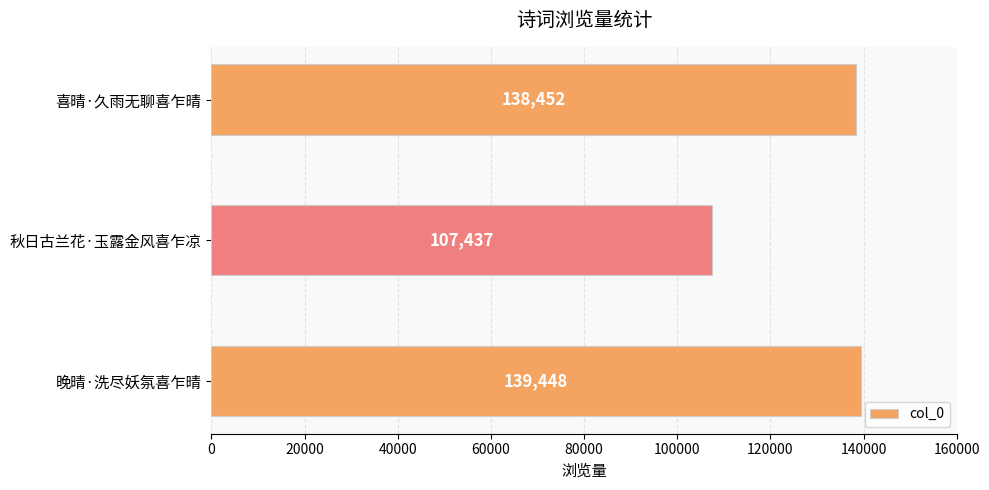

Reading bottom to top, what are all the values shown in this chart?

139448	107437	138452